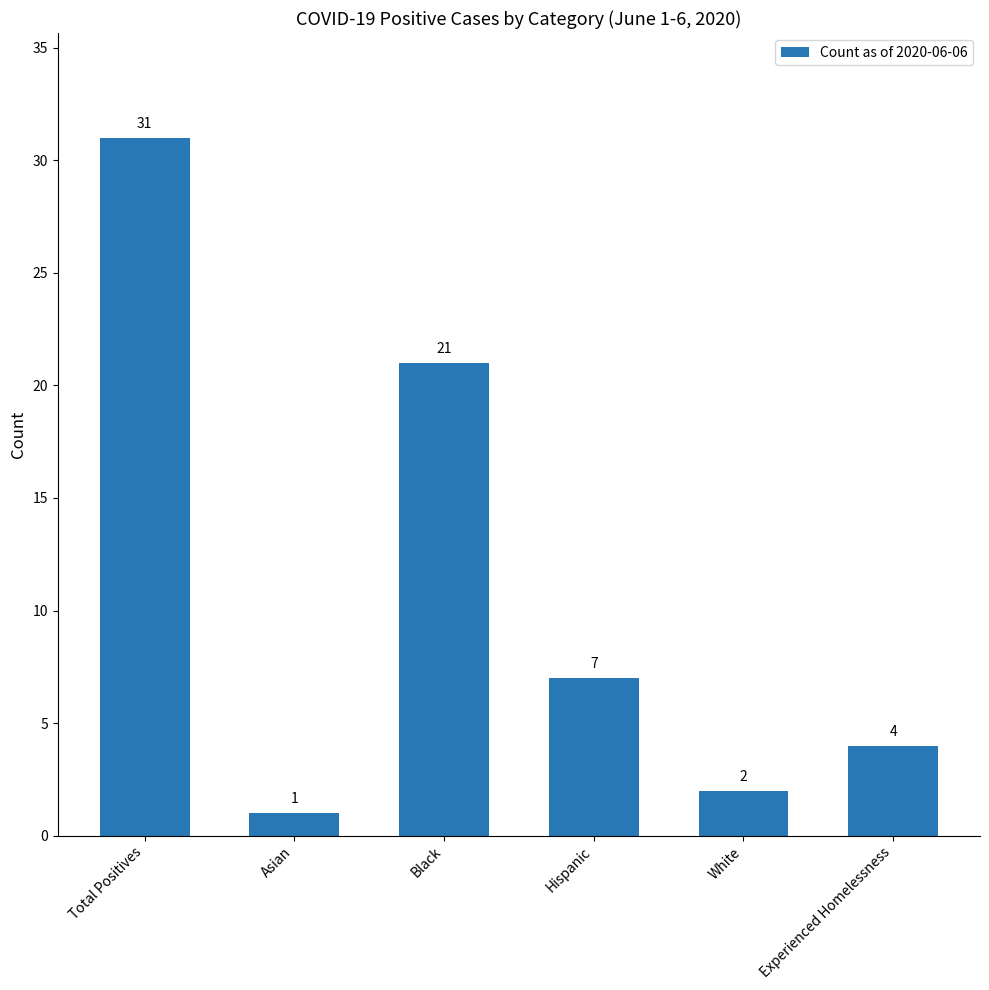

True or false: the data shows 31 at Total Positives.

True